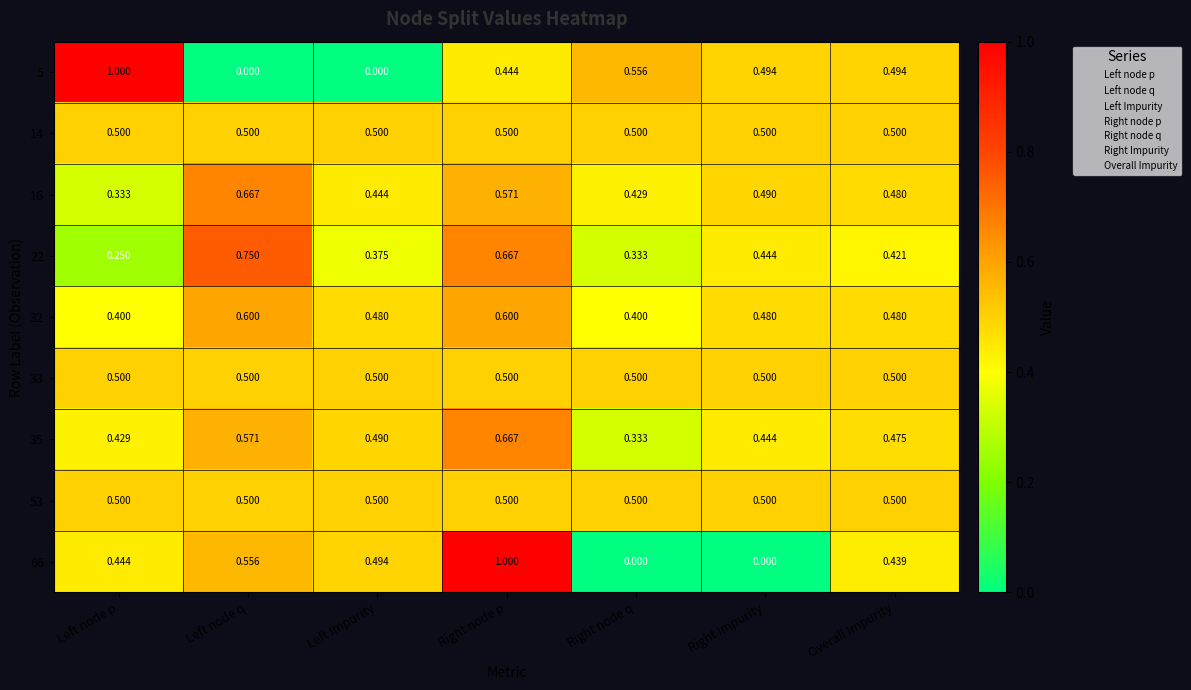

At which category is the sum across all series the highest?

Right node p